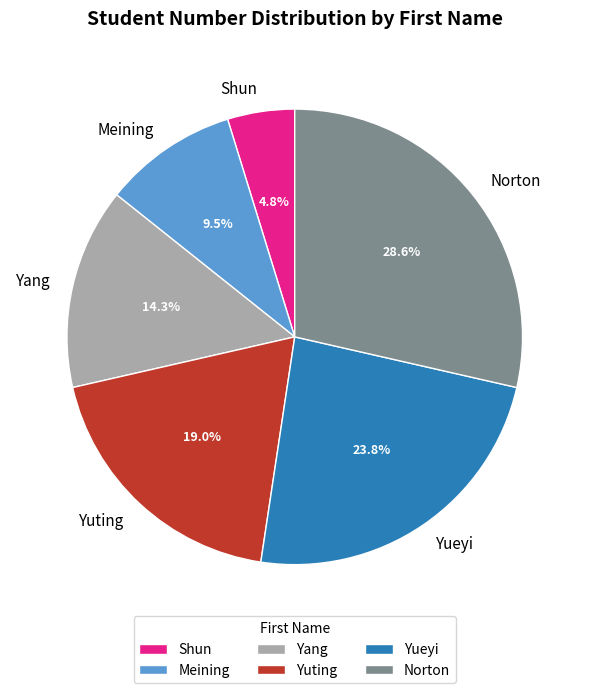

How many slices are in this pie chart?

6